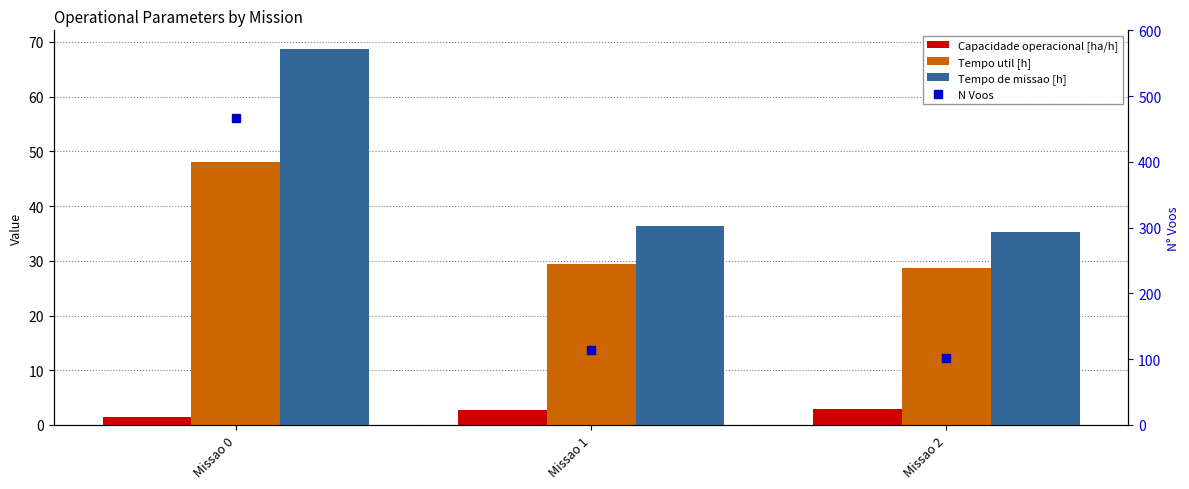

How many bars are there in total?

9